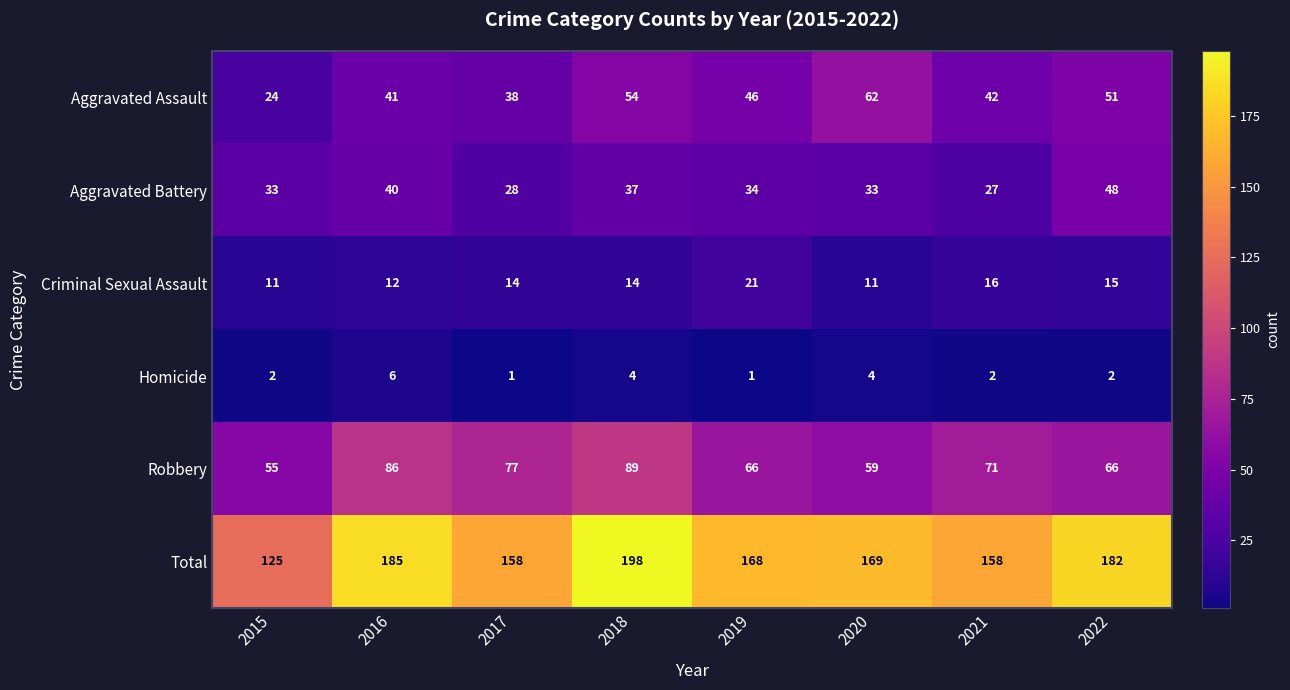

At which label does Robbery first exceed 71?

2016